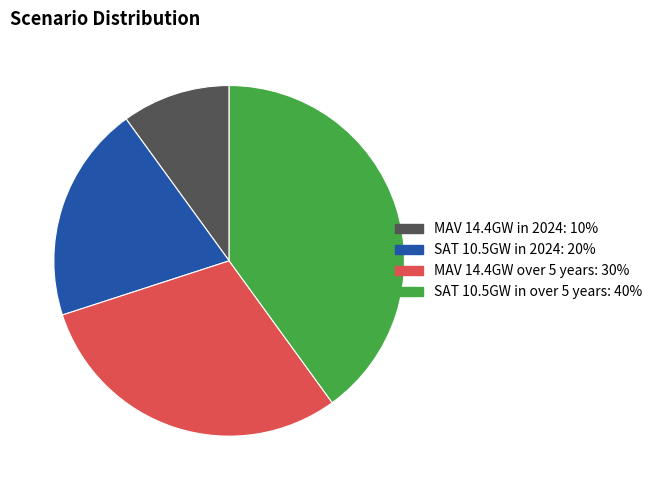

Count the number of slices in the pie.

4